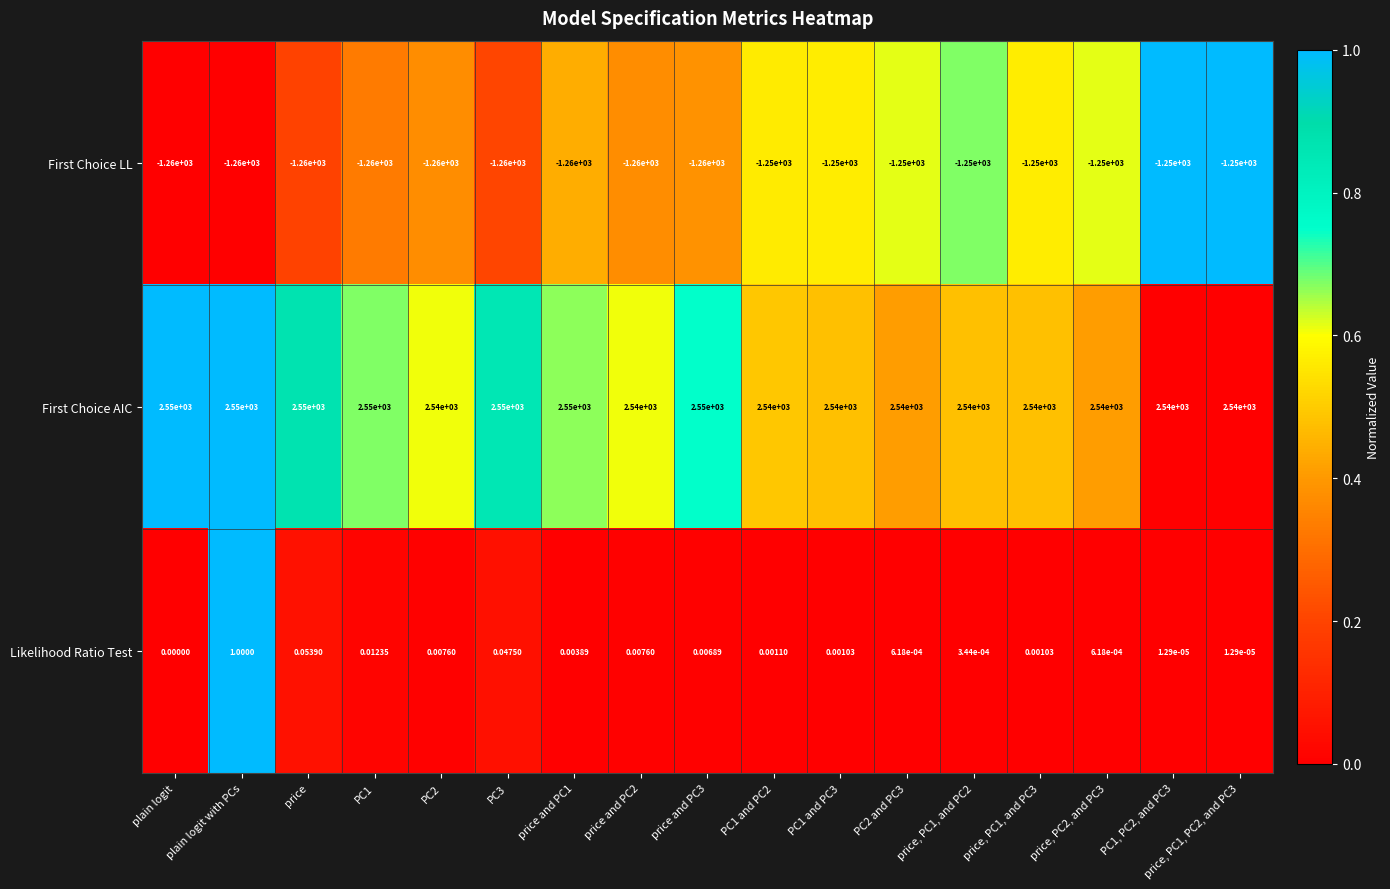

How many series are shown in this chart?

3